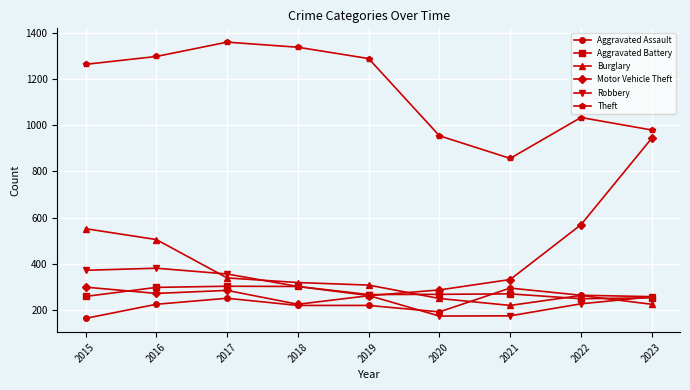

True or false: Theft and Burglary intersect in this chart.

False